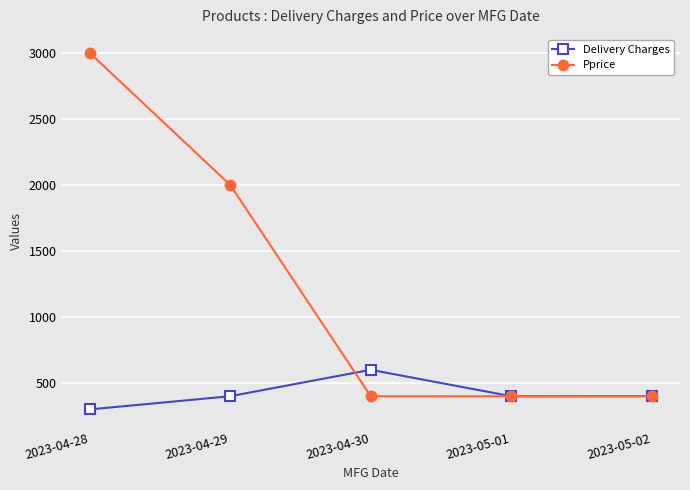

What is the label of the 5th point from the right?

2023-04-28